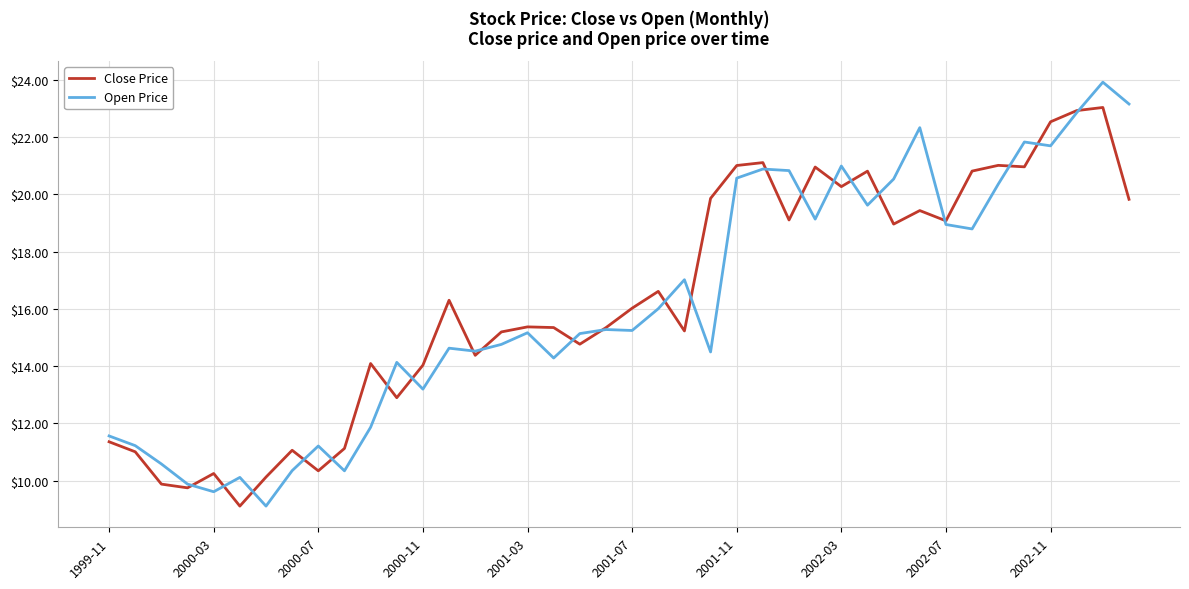

What is the highest value of the Close Price series?

23.0